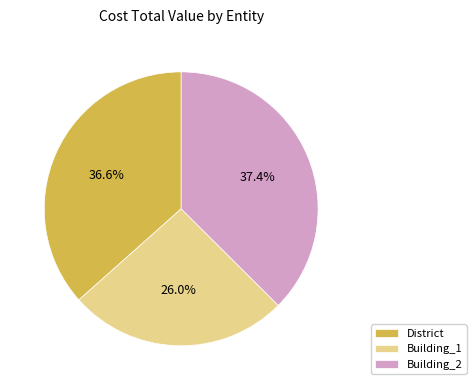

What percentage is NOT represented by Building_1?

74.0%